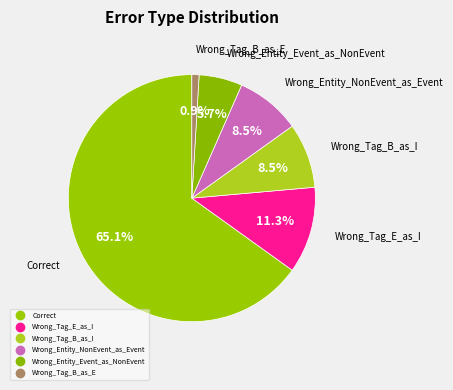

Do Wrong_Tag_E_as_I and Wrong_Tag_B_as_I together represent more than half of the pie?

No